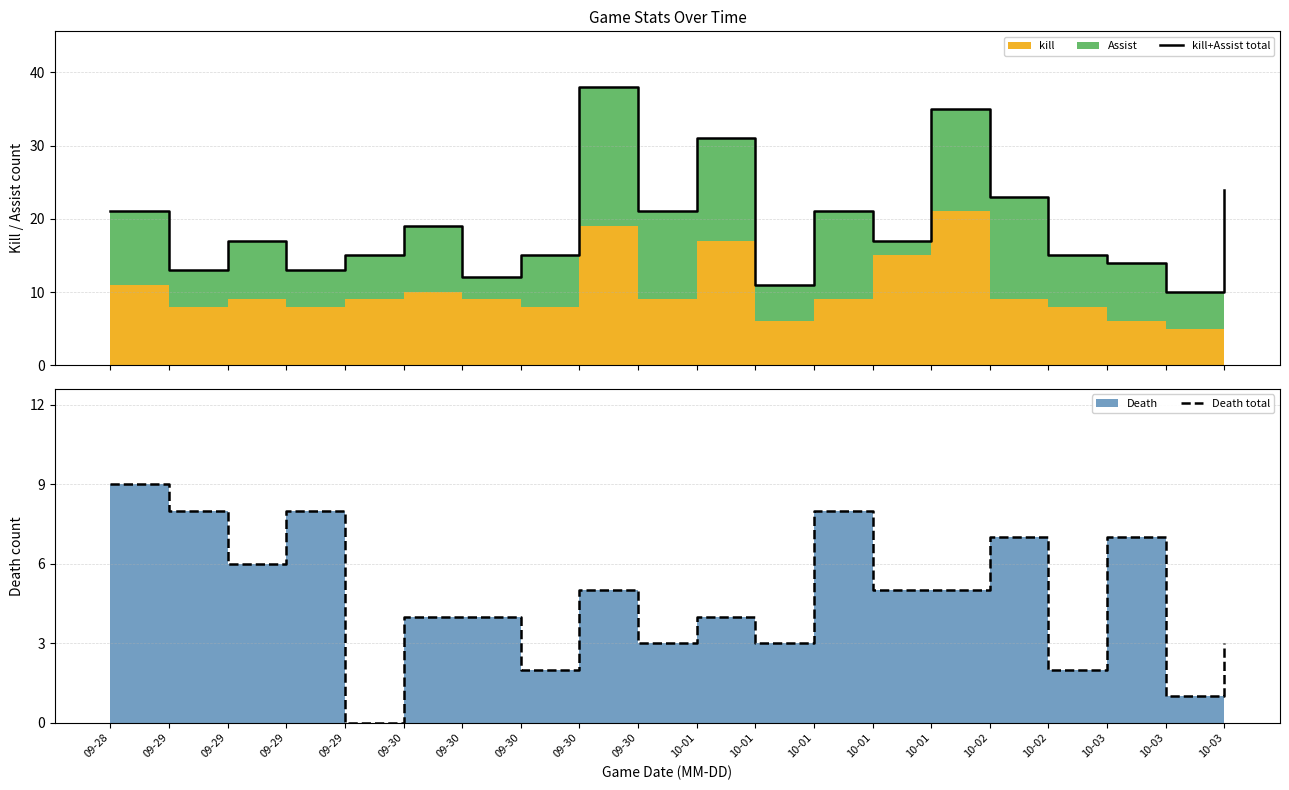

Reading left to right, transcribe all the data shown in this chart.

kill+Assist total: 09-28=21	09-29=13	09-29=17	09-29=13	09-29=15	09-30=19	09-30=12	09-30=15	09-30=38	09-30=21	10-01=31	10-01=11	10-01=21	10-01=17	10-01=35	10-02=23	10-02=15	10-03=14	10-03=10	10-03=24
Death total: 09-28=9	09-29=8	09-29=6	09-29=8	09-29=0	09-30=4	09-30=4	09-30=2	09-30=5	09-30=3	10-01=4	10-01=3	10-01=8	10-01=5	10-01=5	10-02=7	10-02=2	10-03=7	10-03=1	10-03=3